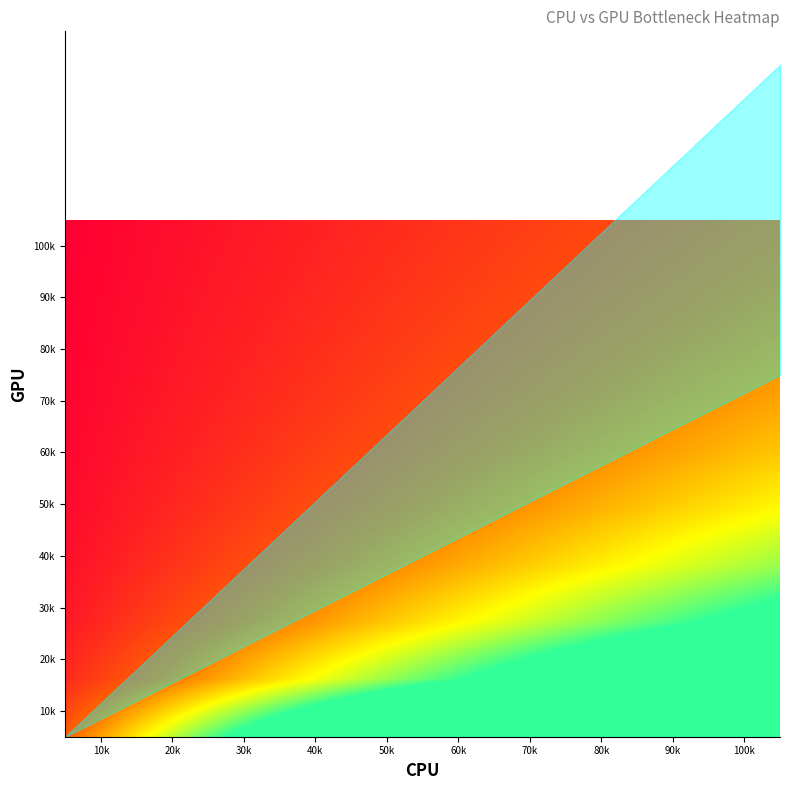

The value of 8 at 7 is 14. True or false?

False